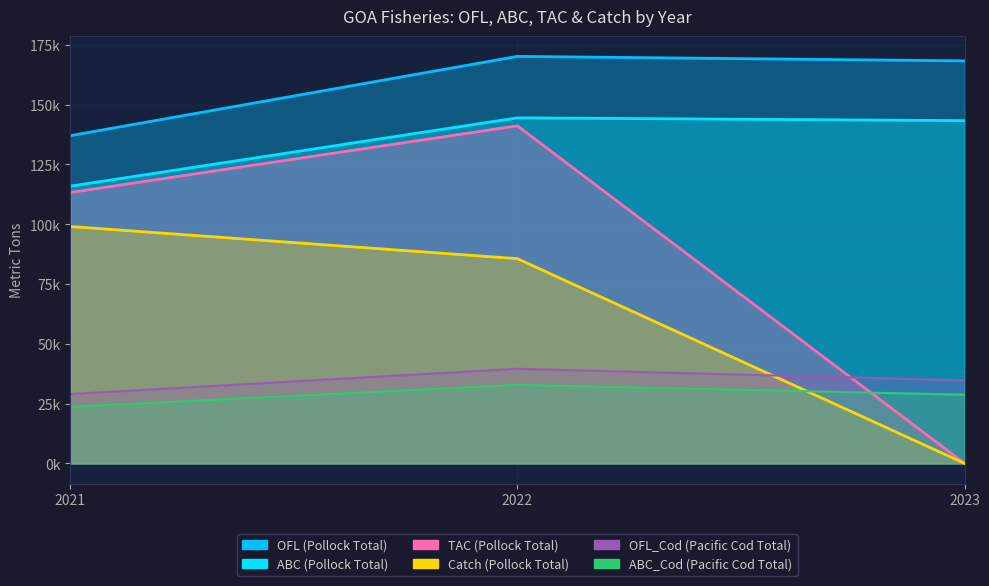

Rank the series at 2023 from lowest to highest value.

TAC, Catch, ABC_Cod, OFL_Cod, ABC, OFL